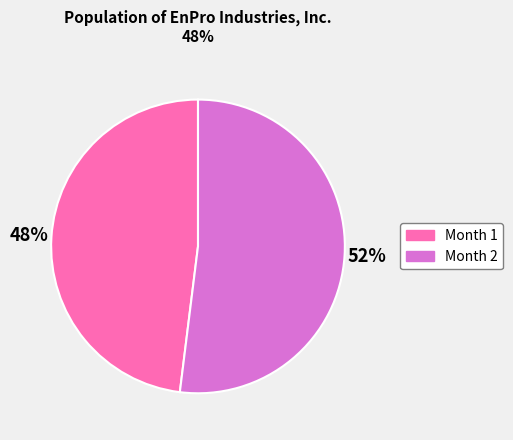

Which category accounts for the majority?

Month 2